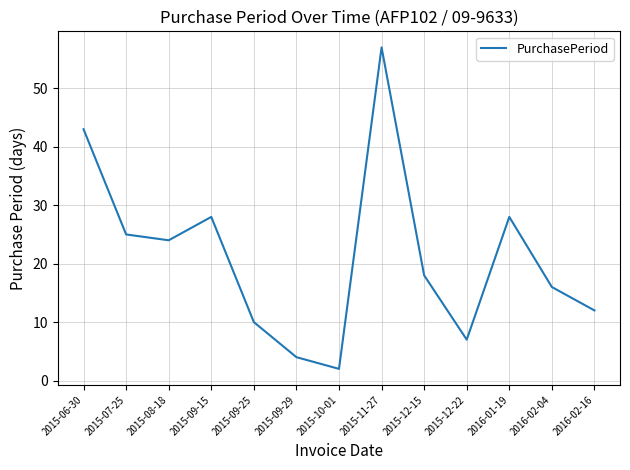

Which category has the lowest value across all series?

2015-10-01